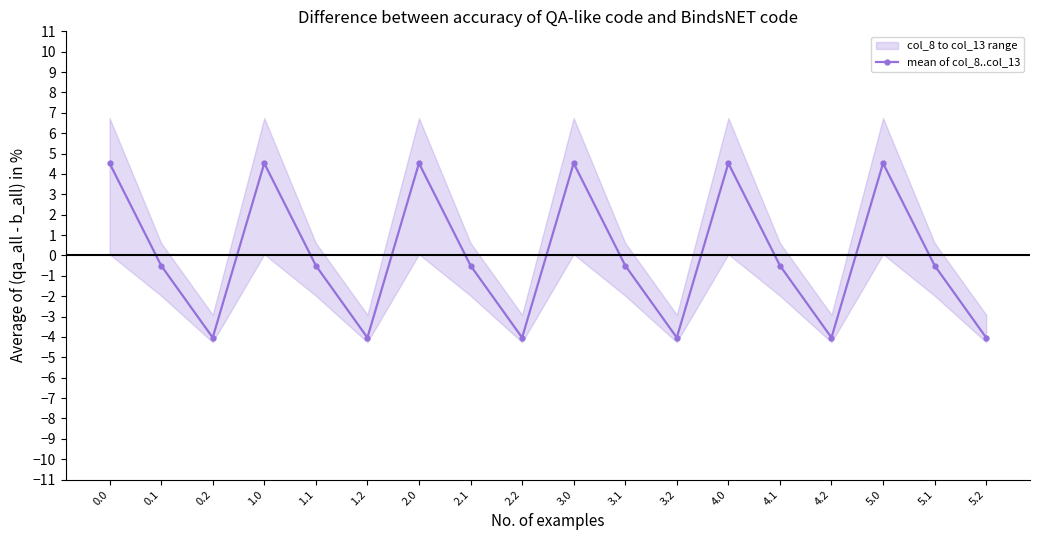

Count the number of values greater than 0.

6